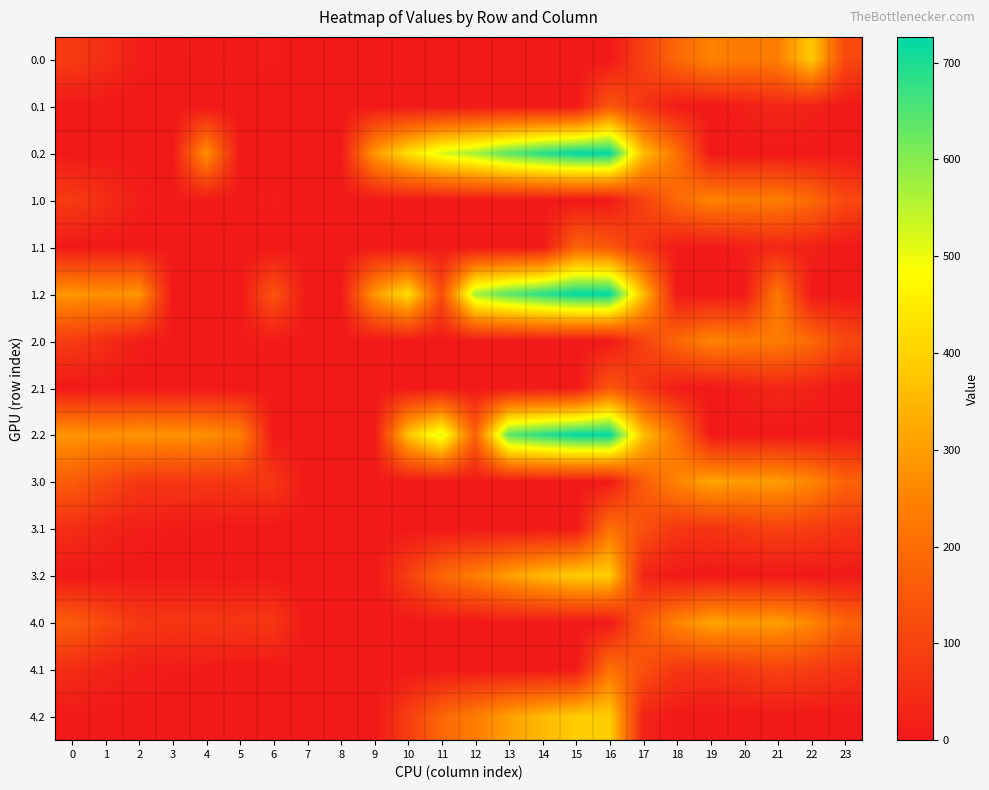

Reading left to right, what are all the values shown in this chart?

0.0: 0=82.0	1=49.5	2=10.3	3=4.4	4=4.9	5=3.8	6=8.0	7=0.0	8=0.0	9=0.0	10=0.0	11=0.0	12=0.0	13=0.0	14=0.0	15=0.0	16=0.0	17=94.8	18=186.7	19=249.2	20=229.9	21=238.4	22=382.6	23=111.3
0.1: 0=0.0	1=0.0	2=0.0	3=0.0	4=0.0	5=0.0	6=0.0	7=0.0	8=0.0	9=0.0	10=0.0	11=0.0	12=0.0	13=0.0	14=0.0	15=0.0	16=147.3	17=66.6	18=5.4	19=0.2	20=14.5	21=32.4	22=19.9	23=0.0
0.2: 0=0.0	1=0.0	2=0.0	3=0.0	4=274.4	5=0.0	6=0.0	7=0.0	8=0.0	9=288.5	10=423.5	11=520.6	12=571.2	13=640.4	14=687.4	15=725.8	16=726.6	17=362.4	18=210.0	19=0.0	20=0.0	21=0.0	22=0.0	23=0.0
1.0: 0=82.0	1=49.5	2=10.3	3=4.4	4=4.9	5=3.8	6=8.0	7=0.0	8=0.0	9=0.0	10=0.0	11=0.0	12=0.0	13=0.0	14=0.0	15=0.0	16=0.0	17=94.8	18=186.7	19=249.2	20=229.9	21=238.4	22=192.3	23=111.3
1.1: 0=0.0	1=0.0	2=0.0	3=0.0	4=0.0	5=0.0	6=0.0	7=0.0	8=0.0	9=0.0	10=0.0	11=0.0	12=0.0	13=0.0	14=0.0	15=173.1	16=147.3	17=66.6	18=5.4	19=0.2	20=14.5	21=32.4	22=19.9	23=0.0
1.2: 0=287.1	1=272.7	2=285.5	3=0.0	4=0.0	5=0.0	6=138.0	7=0.0	8=0.0	9=288.5	10=423.5	11=120.6	12=571.2	13=640.4	14=687.4	15=725.8	16=726.6	17=362.4	18=0.0	19=0.0	20=0.0	21=226.4	22=0.0	23=0.0
2.0: 0=82.0	1=49.5	2=10.3	3=4.4	4=4.9	5=3.8	6=8.0	7=0.0	8=0.0	9=0.0	10=0.0	11=0.0	12=0.0	13=0.0	14=0.0	15=0.0	16=0.0	17=94.8	18=186.7	19=249.2	20=229.9	21=238.4	22=192.3	23=111.3
2.1: 0=0.0	1=0.0	2=0.0	3=0.0	4=0.0	5=0.0	6=0.0	7=0.0	8=0.0	9=0.0	10=0.0	11=0.0	12=0.0	13=0.0	14=0.0	15=0.0	16=147.3	17=66.6	18=5.4	19=0.2	20=14.5	21=32.4	22=19.9	23=0.0
2.2: 0=287.1	1=272.7	2=285.5	3=281.0	4=274.4	5=245.0	6=0.0	7=0.0	8=0.0	9=0.0	10=371.7	11=520.6	12=171.2	13=640.4	14=687.4	15=725.8	16=726.6	17=362.4	18=210.0	19=0.0	20=0.0	21=0.0	22=0.0	23=0.0
3.0: 0=160.3	1=113.5	2=74.3	3=68.4	4=68.9	5=67.8	6=72.0	7=0.0	8=0.0	9=0.0	10=0.0	11=0.0	12=0.0	13=0.0	14=0.0	15=0.0	16=0.0	17=158.8	18=250.7	19=313.2	20=293.9	21=302.4	22=256.3	23=175.3
3.1: 0=48.6	1=25.1	2=11.9	3=6.7	4=3.6	5=0.0	6=0.0	7=0.0	8=0.0	9=0.0	10=0.0	11=0.0	12=0.0	13=0.0	14=0.0	15=0.0	16=211.3	17=130.6	18=69.4	19=64.2	20=78.5	21=96.4	22=83.9	23=63.4
3.2: 0=0.0	1=0.0	2=0.0	3=0.0	4=0.0	5=0.0	6=0.0	7=0.0	8=0.0	9=0.0	10=87.5	11=184.6	12=235.2	13=304.4	14=351.4	15=389.8	16=390.6	17=26.4	18=0.0	19=0.0	20=0.0	21=0.0	22=0.0	23=0.0
4.0: 0=160.3	1=113.5	2=74.3	3=68.4	4=68.9	5=67.8	6=72.0	7=0.0	8=0.0	9=0.0	10=0.0	11=0.0	12=0.0	13=0.0	14=0.0	15=0.0	16=0.0	17=158.8	18=250.7	19=313.2	20=293.9	21=302.4	22=256.3	23=175.3
4.1: 0=48.6	1=25.1	2=11.9	3=6.7	4=3.6	5=0.0	6=0.0	7=0.0	8=0.0	9=0.0	10=0.0	11=0.0	12=0.0	13=0.0	14=0.0	15=0.0	16=211.3	17=130.6	18=69.4	19=64.2	20=78.5	21=96.4	22=83.9	23=63.4
4.2: 0=0.0	1=0.0	2=0.0	3=0.0	4=0.0	5=0.0	6=0.0	7=0.0	8=0.0	9=0.0	10=87.5	11=184.6	12=235.2	13=304.4	14=351.4	15=389.8	16=390.6	17=26.4	18=0.0	19=0.0	20=0.0	21=0.0	22=0.0	23=0.0